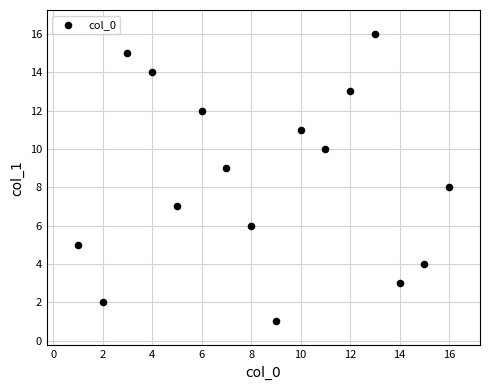

What is the range of X values (max minus min)?

15